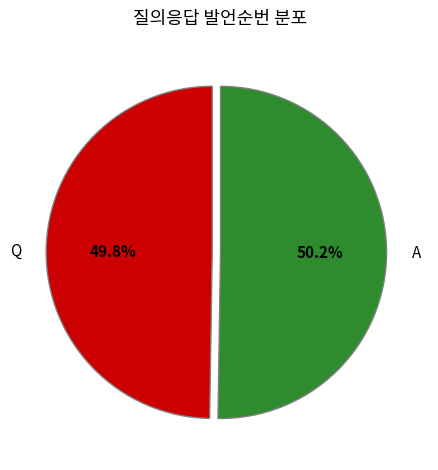

True or false: A accounts for 50% of the total.

True